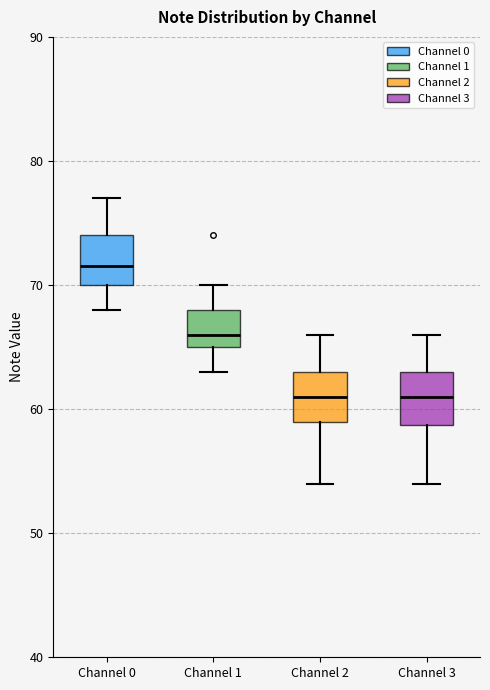

Where does the median line of the box for Channel 1 sit on the y-axis? The values are not printed on the chart, so give them approximately, as read against the axis.

66